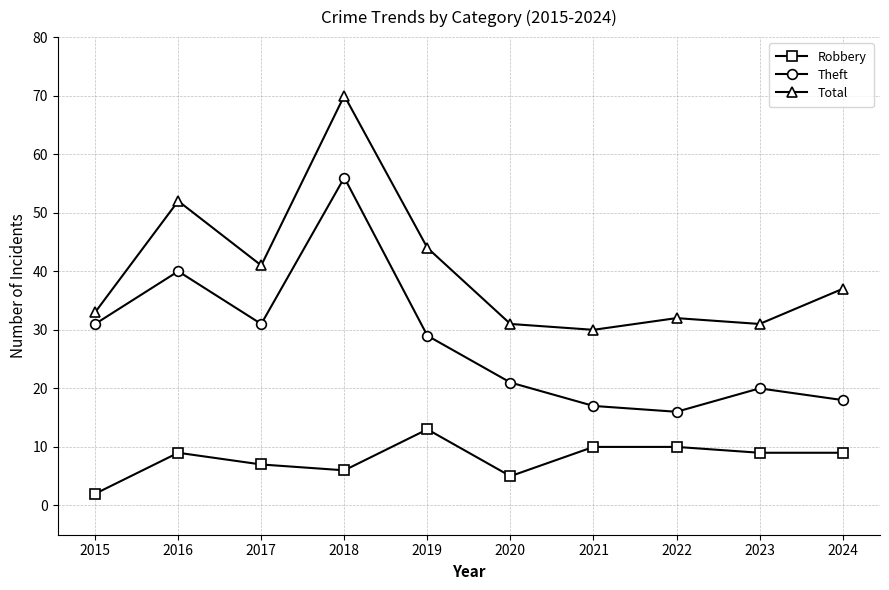

Reading right to left, transcribe all the data shown in this chart.

Robbery: 9	9	10	10	5	13	6	7	9	2
Theft: 18	20	16	17	21	29	56	31	40	31
Total: 37	31	32	30	31	44	70	41	52	33